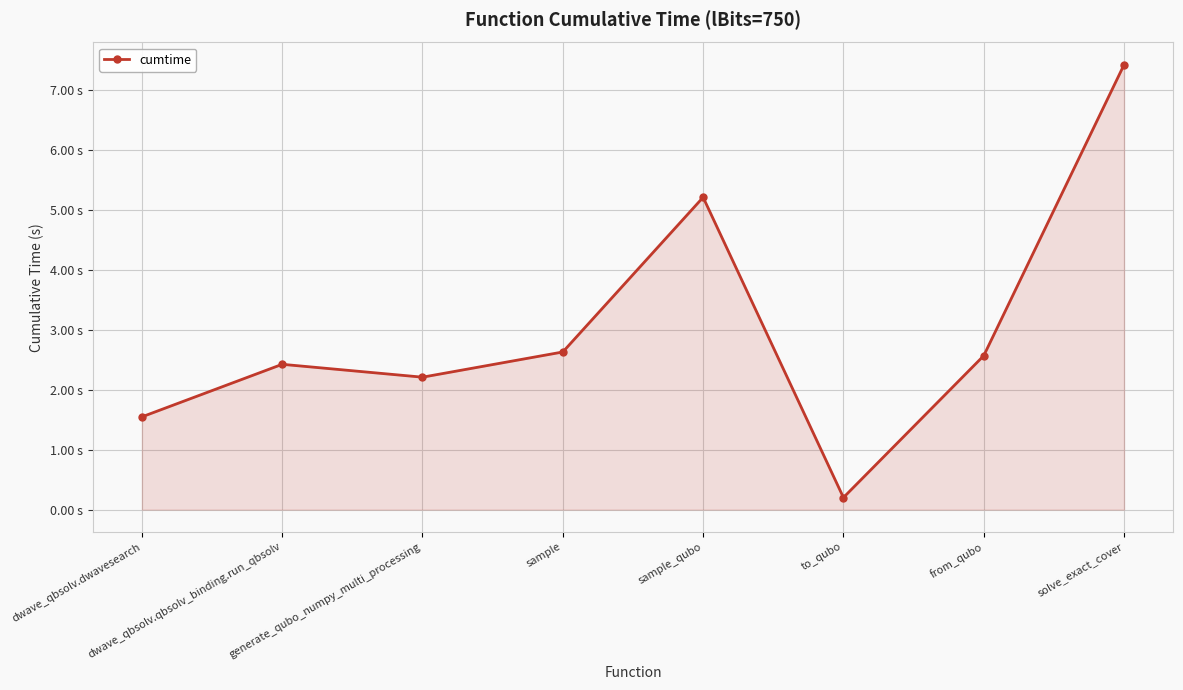

What is the ratio of the value at to_qubo to the value at generate_qubo_numpy_multi_processing?

0.1